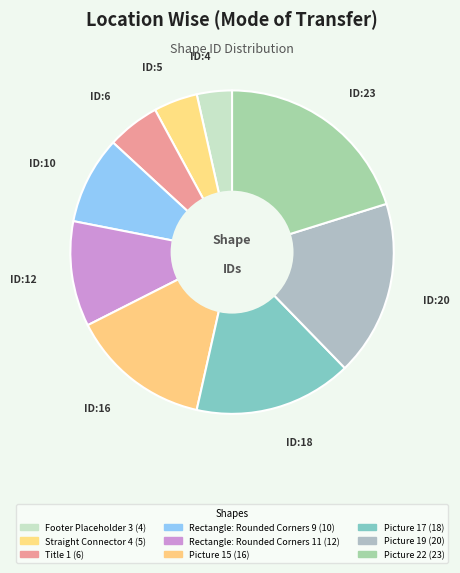

What percentage is NOT represented by Picture 15?

86.0%